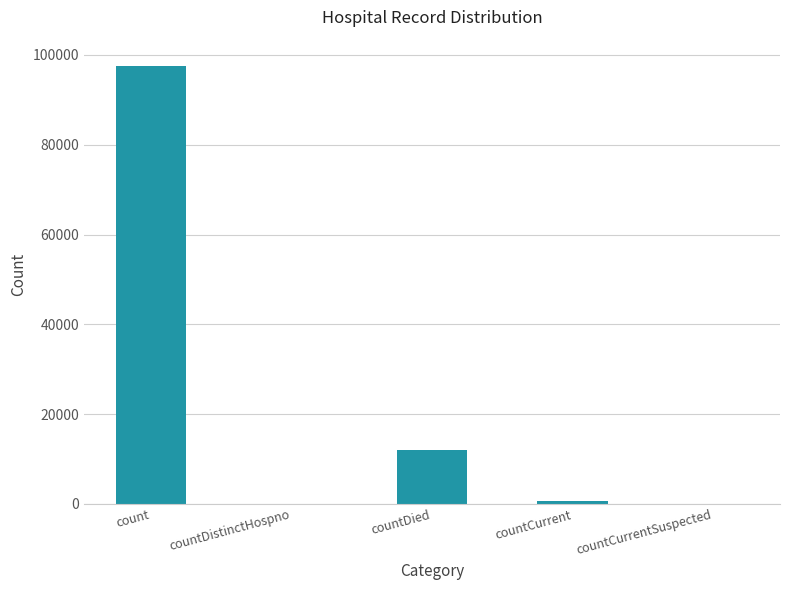

What is the change in value from count to countDistinctHospno?

-97601